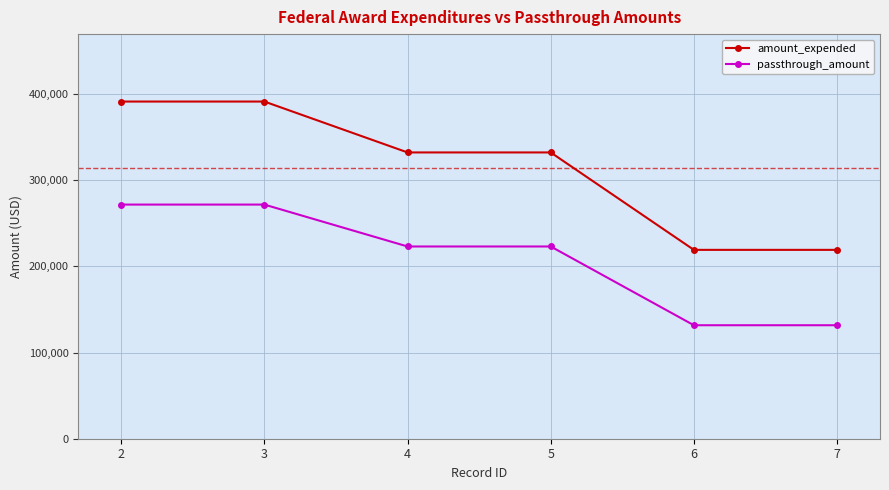

At how many categories does at least one series exceed 313294?

4